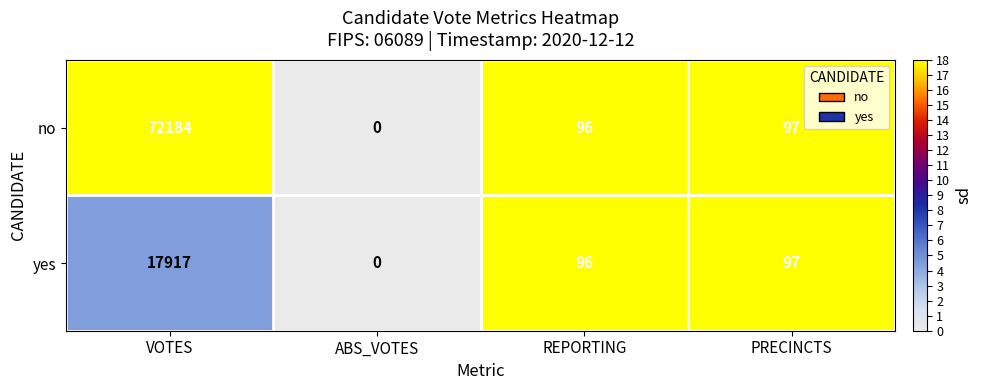

What is the difference between the no values at VOTES and REPORTING?

72088